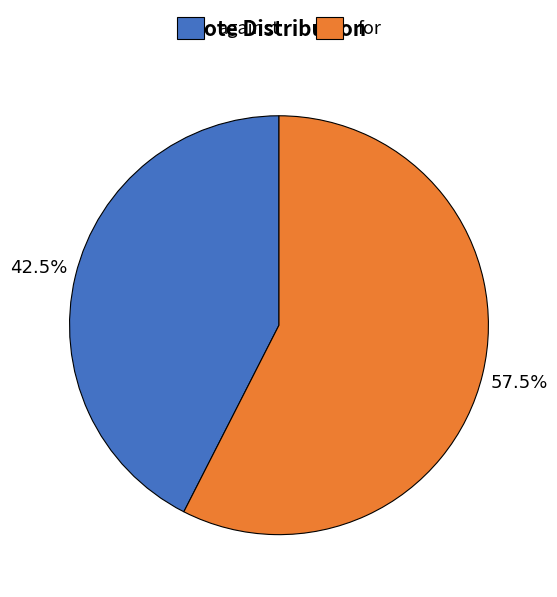

Which slice is the largest?

for